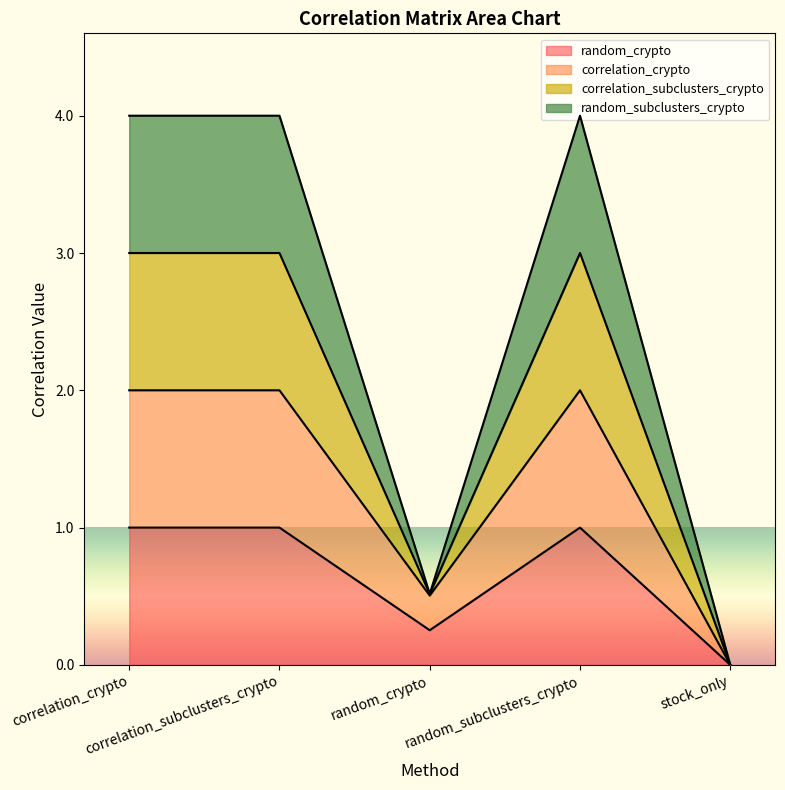

Is it true that correlation_crypto equals 0.9 at correlation_crypto?

False